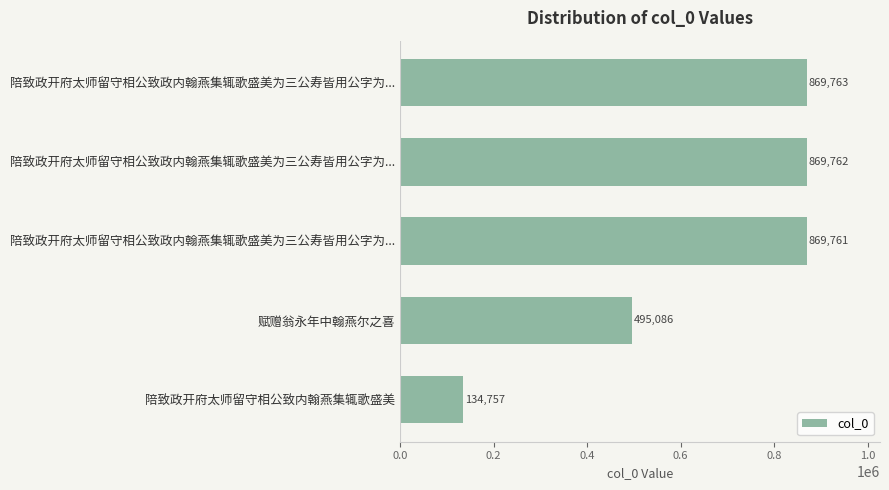

How many data points does each series have?

5